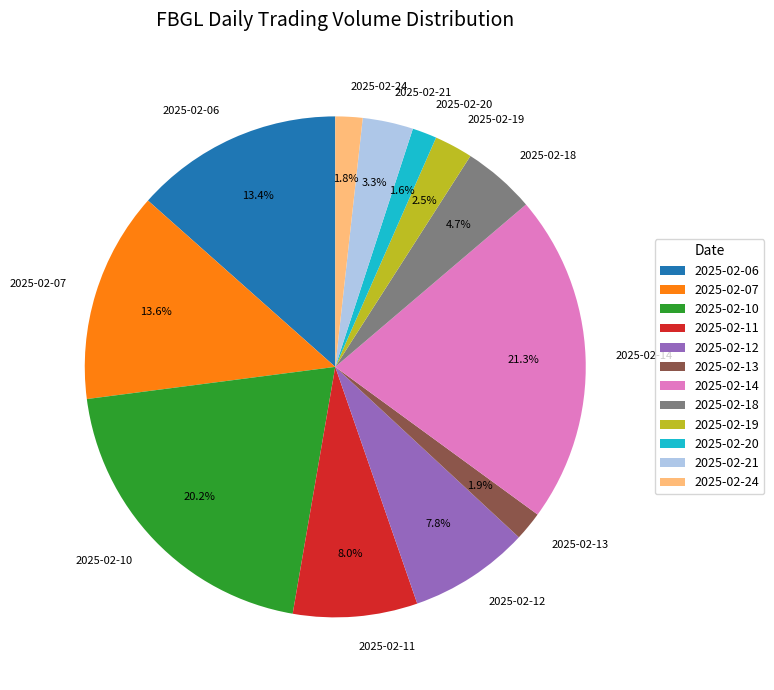

Count the number of slices in the pie.

12